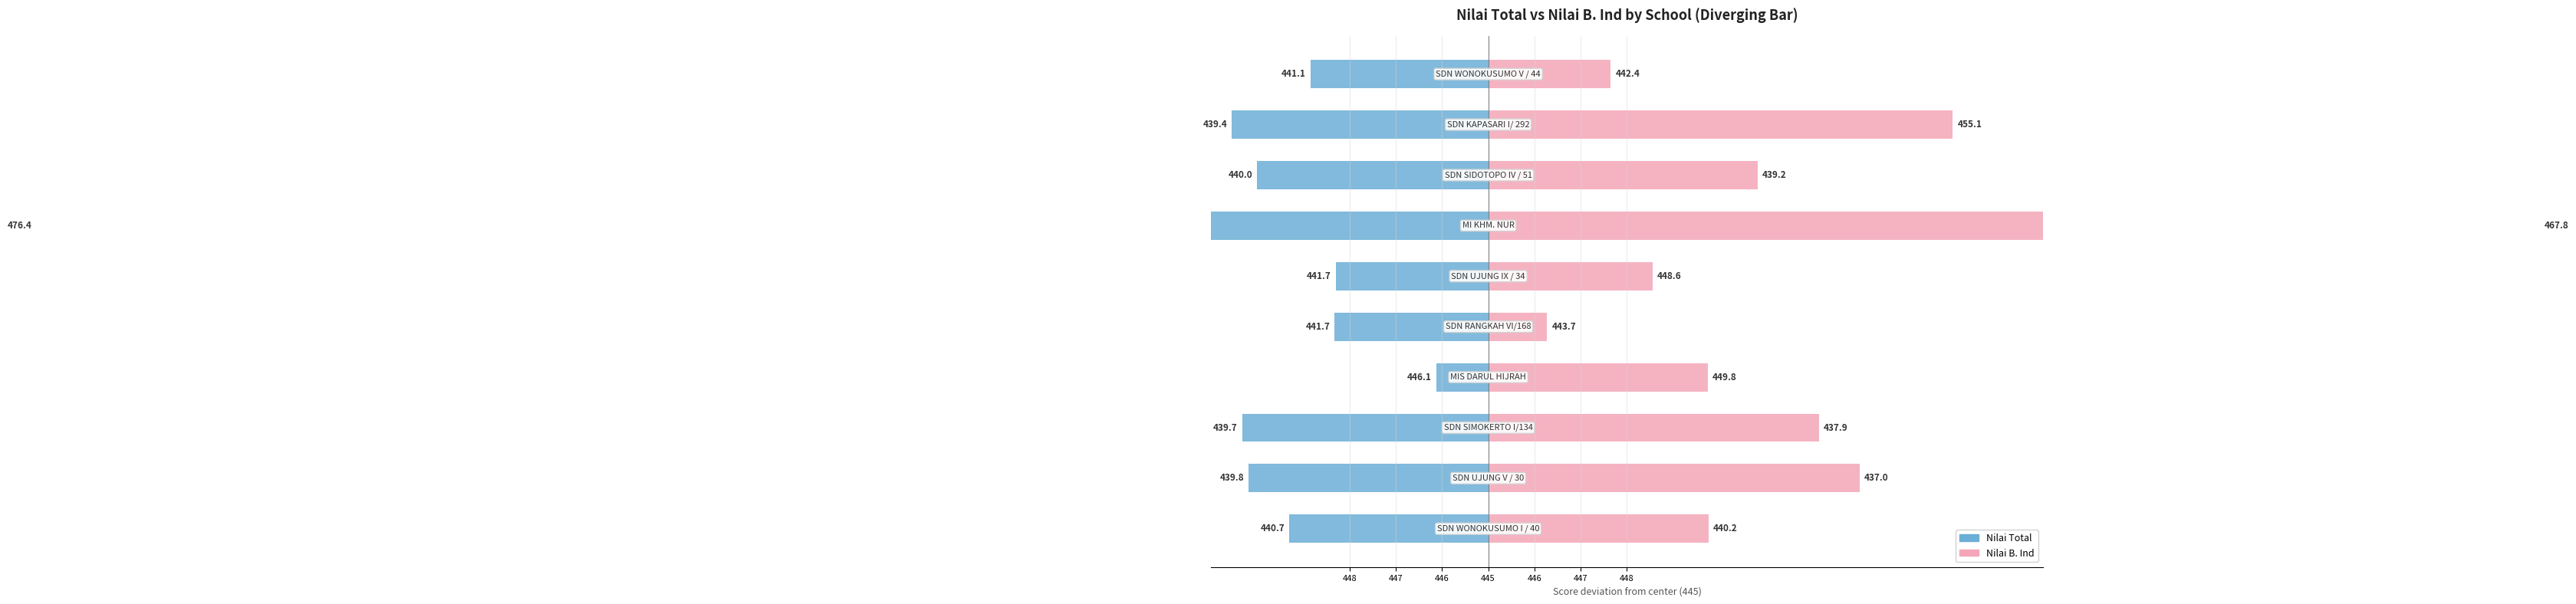

The Nilai Total series shows -4.3 at 448. True or false?

True